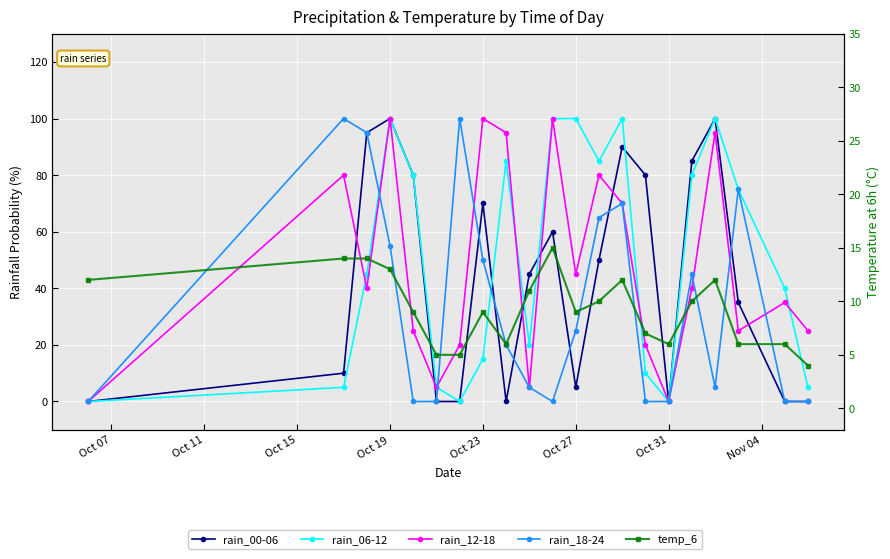

At how many categories does at least one series exceed 2?

21